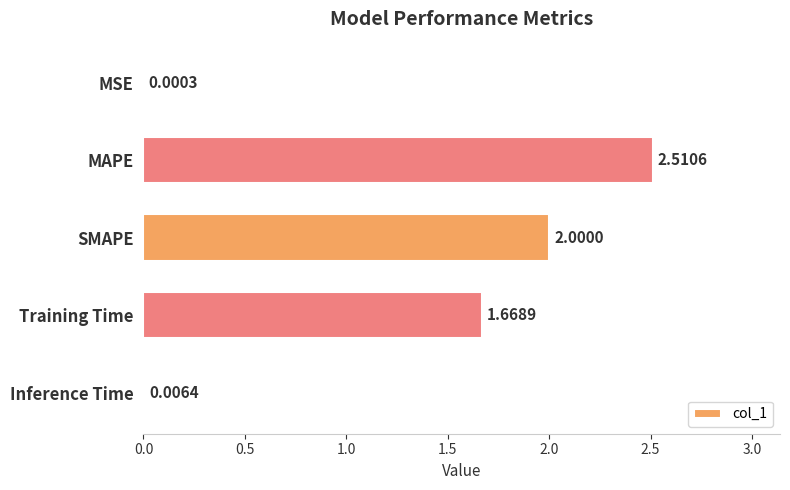

Which has a higher value, MSE or Training Time?

Training Time